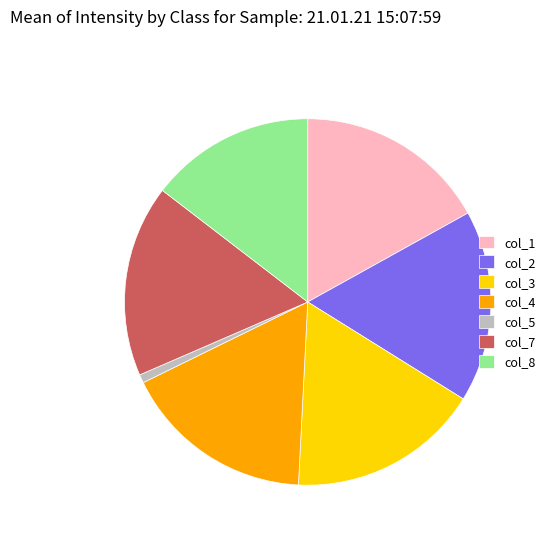

Do col_7 and col_3 together represent more than half of the pie?

No